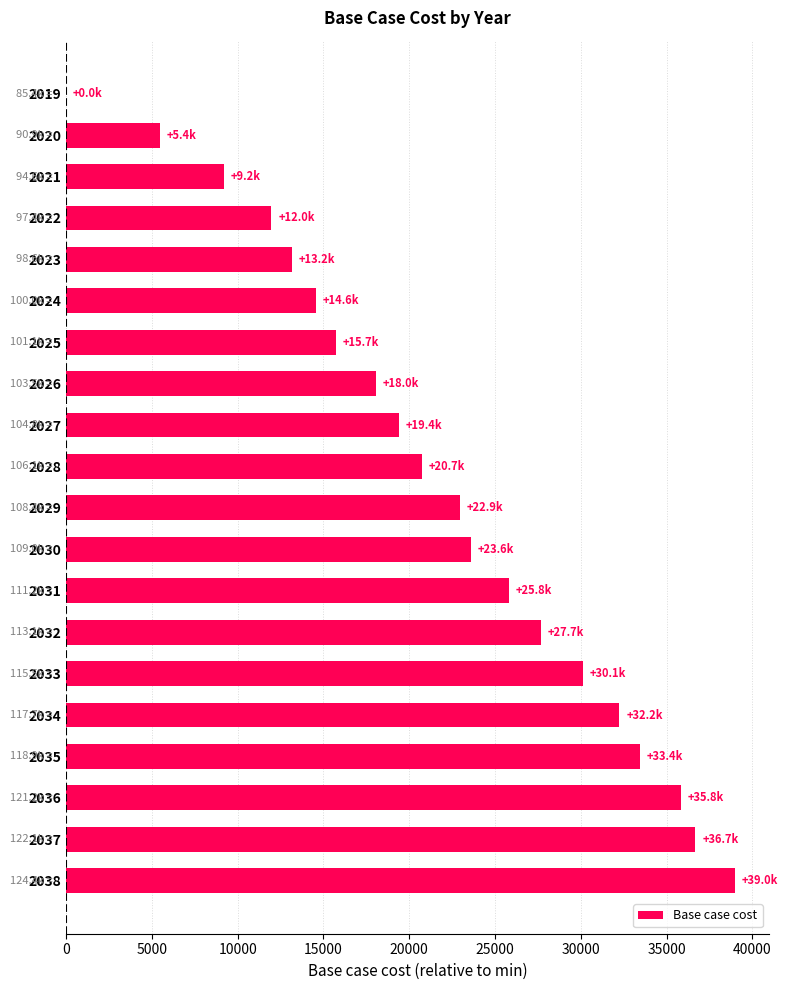

True or false: the data shows 30126.8 at 2033.

True